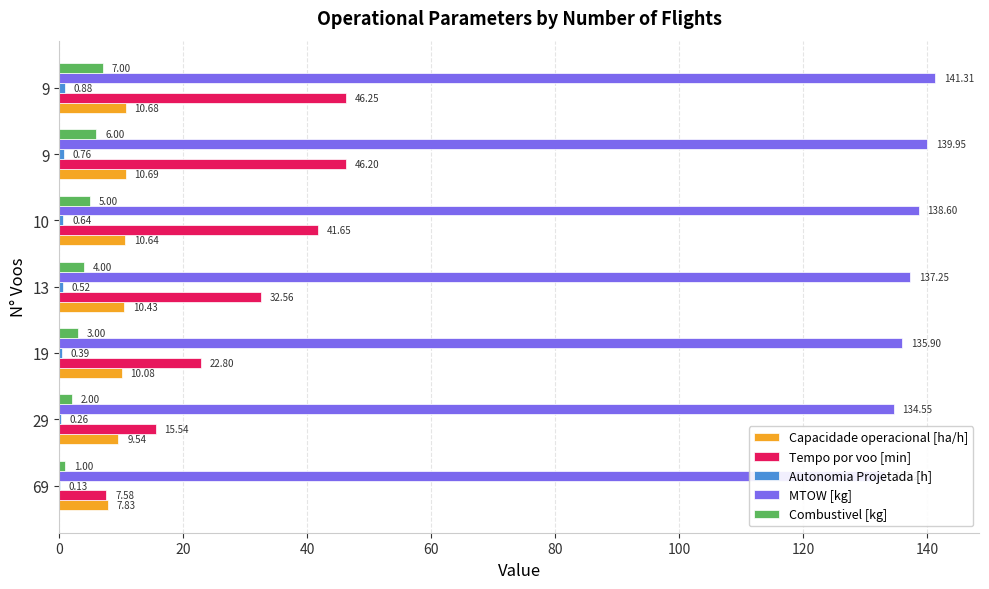

Does the chart contain any negative values?

No